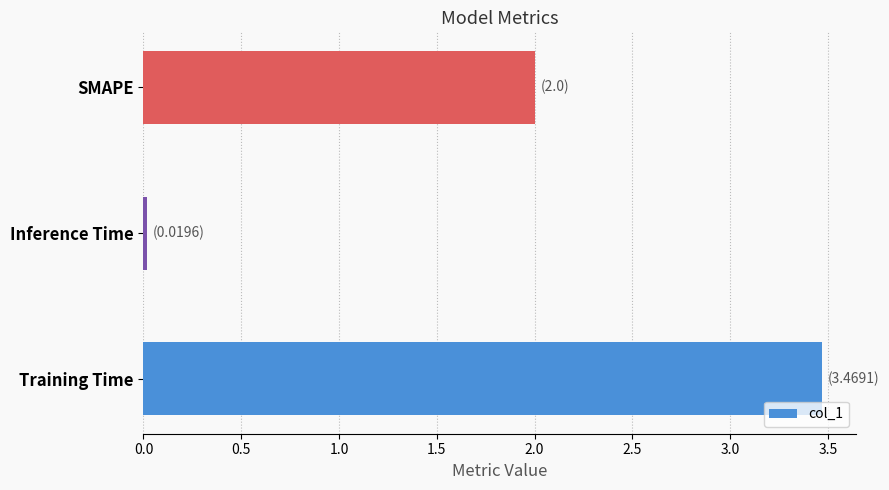

What is the difference between the second highest and minimum values?

2.0